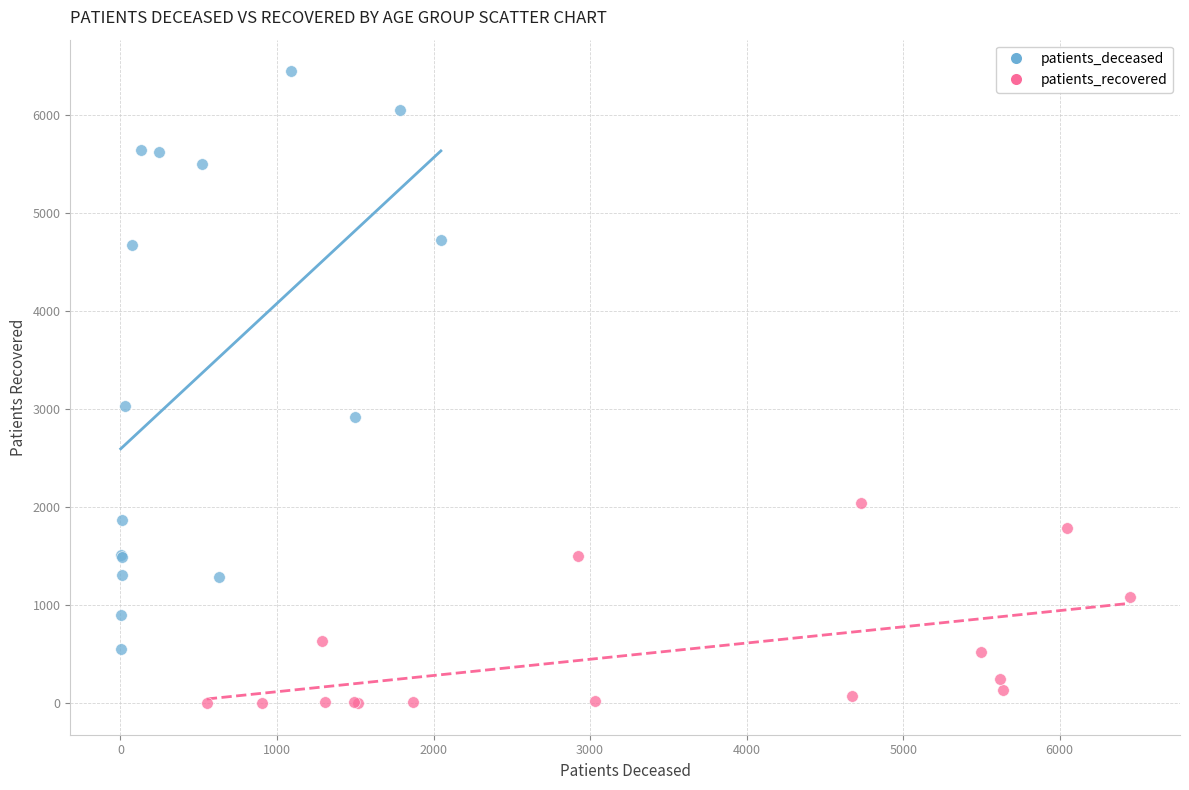

Which series has the largest Y range (max minus min)?

patients_deceased